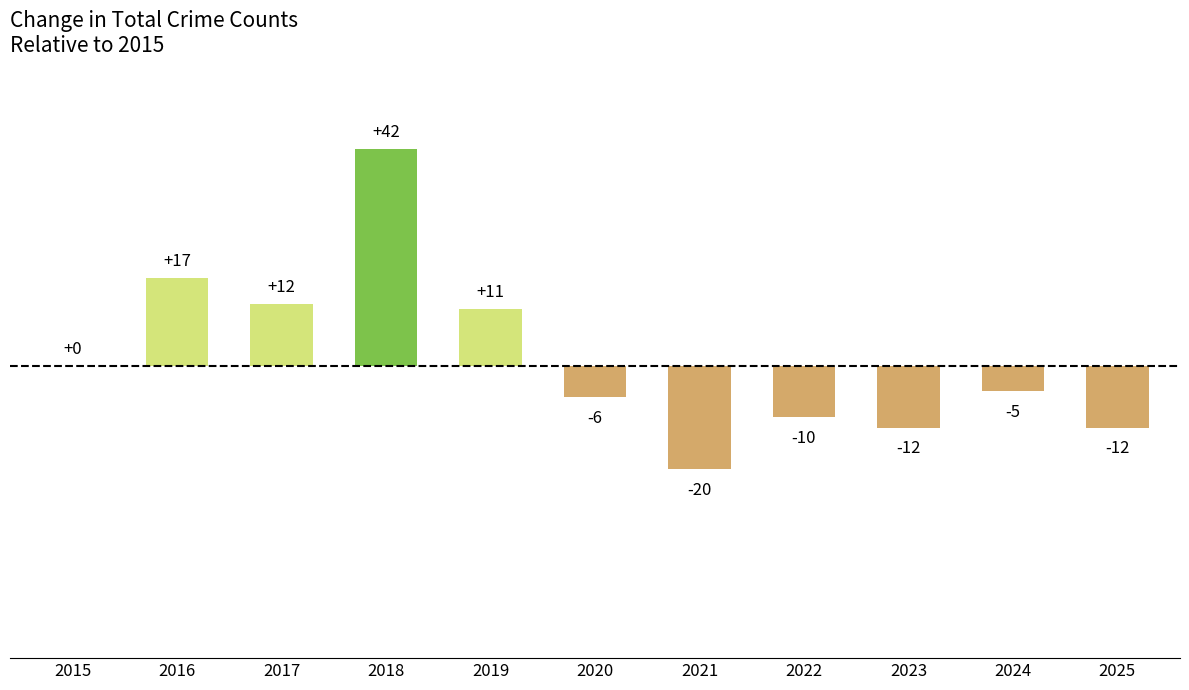

Read the value at 2023, to the nearest 5.

-10